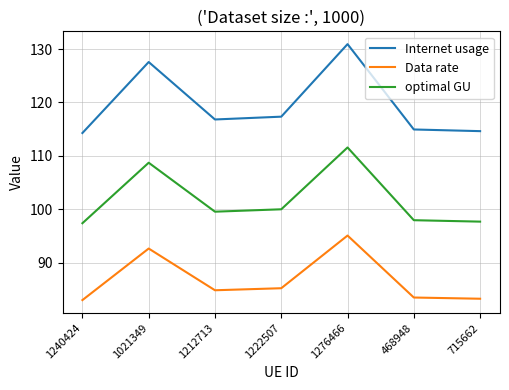

What is the sum of all Data rate values?

607.5